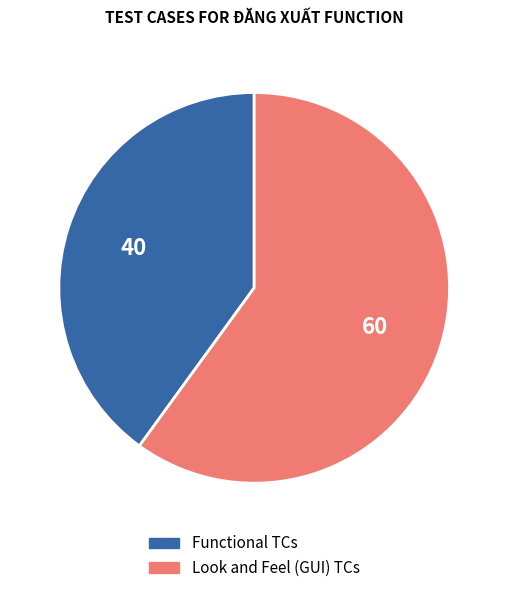

How many slices are in this pie chart?

2